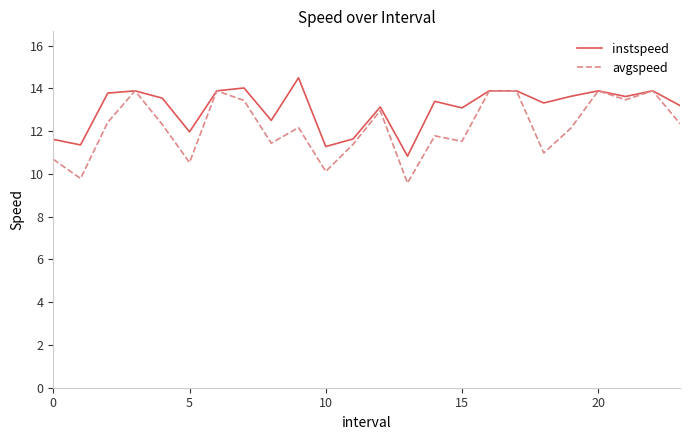

Which series has the largest total across all categories?

instspeed